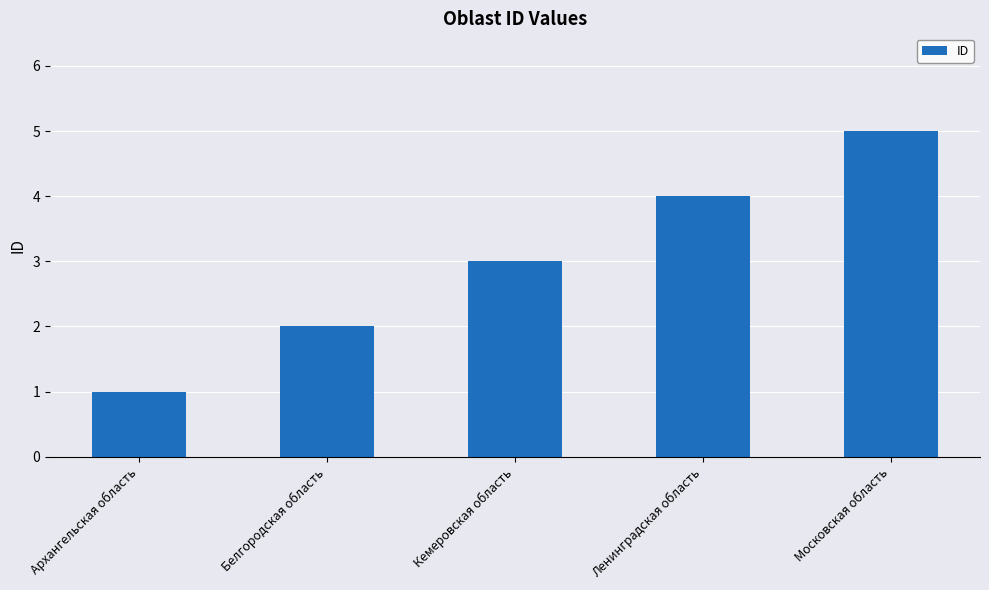

What is the value of the 5th bar from the left?

5